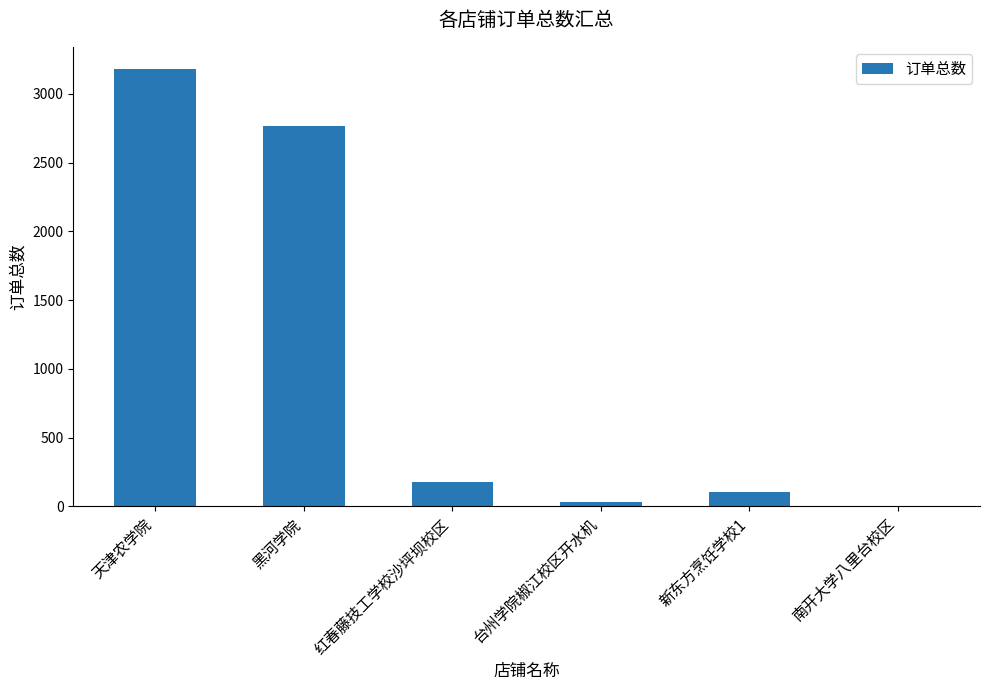

How many positive values are there?

5